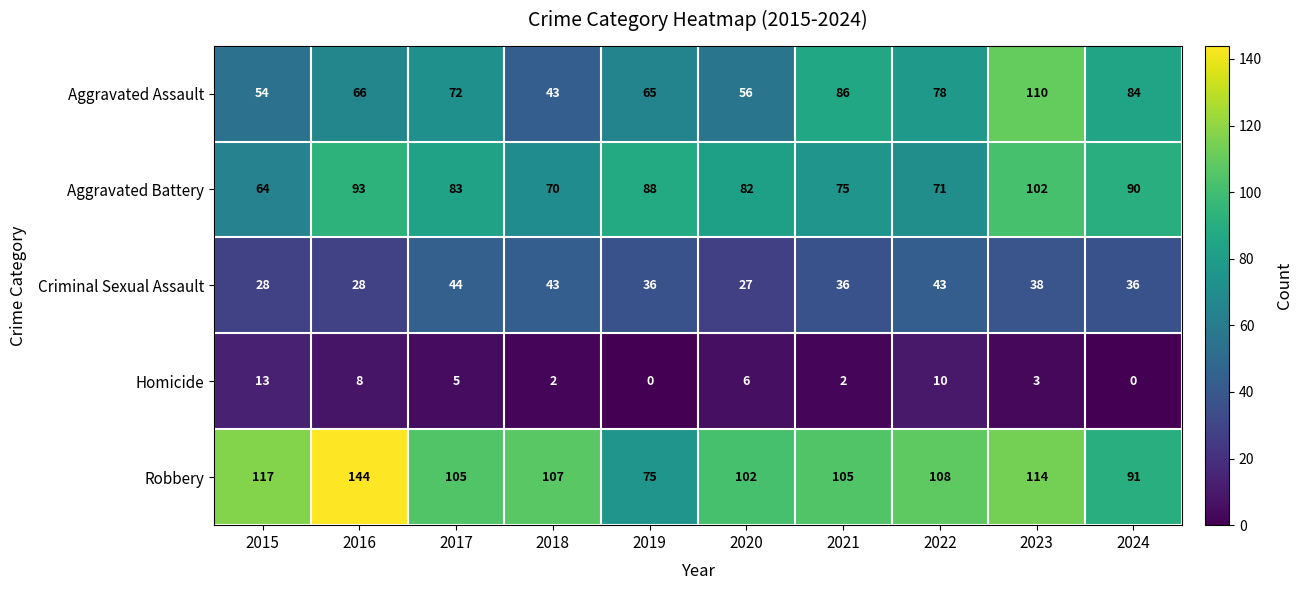

The Robbery series shows 220 at 2016. True or false?

False